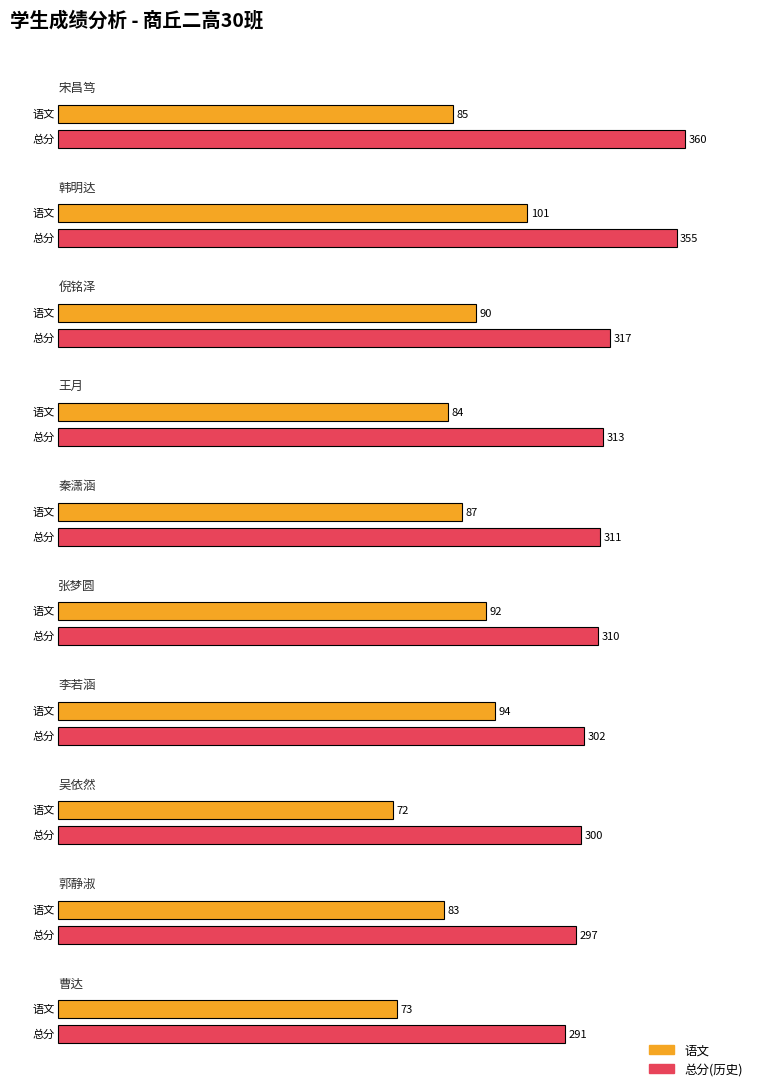

Which series has the largest total across all categories?

总分(历史)